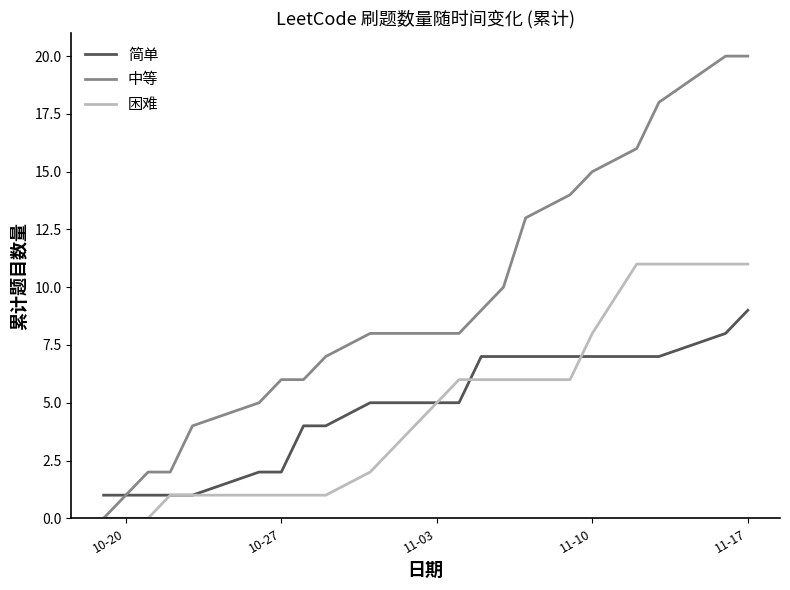

Count the number of categories in the chart.

22